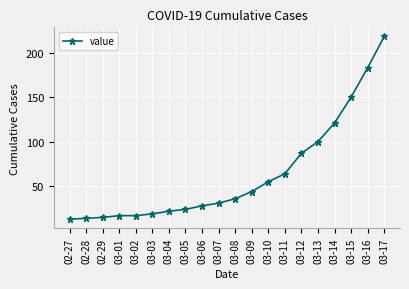

Reading left to right, list all the values displayed in this chart.

02-27=13	02-28=14	02-29=15	03-01=17	03-02=17	03-03=19	03-04=22	03-05=24	03-06=28	03-07=31	03-08=36	03-09=44	03-10=55	03-11=64	03-12=87	03-13=100	03-14=121	03-15=150	03-16=183	03-17=218